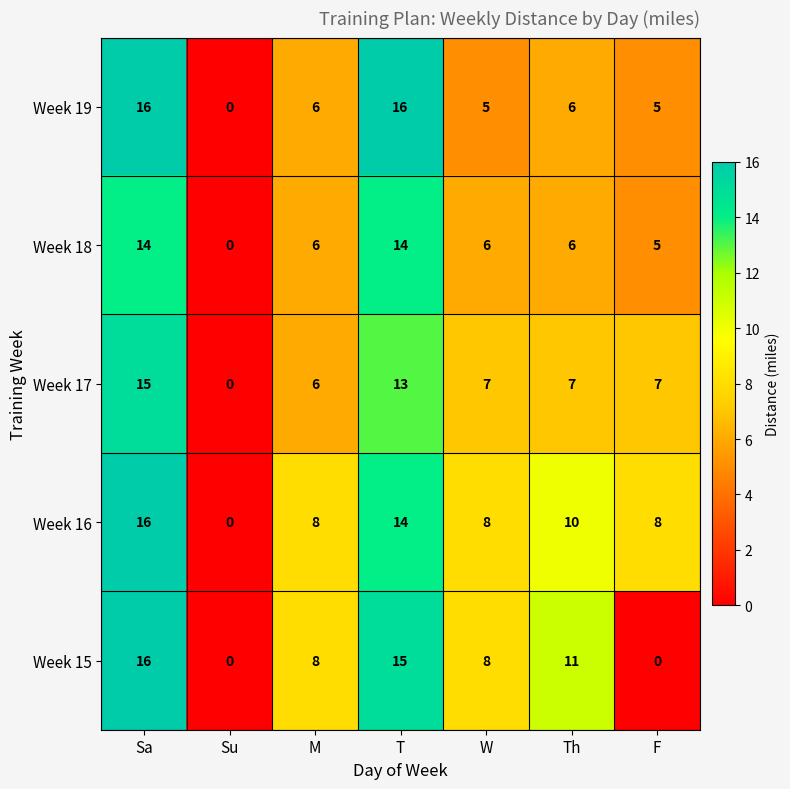

How many categories are shown in the chart?

7